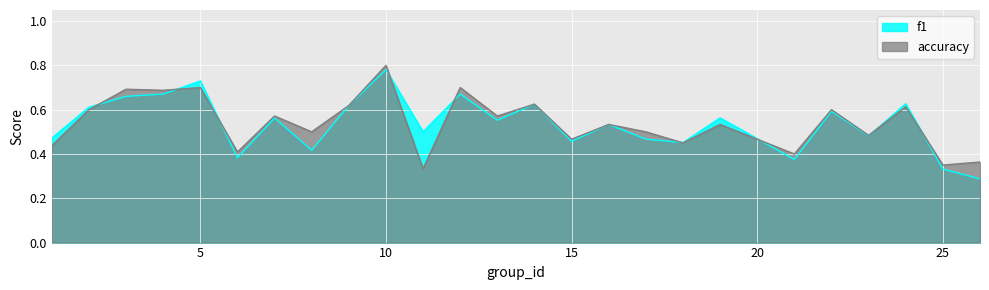

Which series has the largest range (max minus min)?

f1